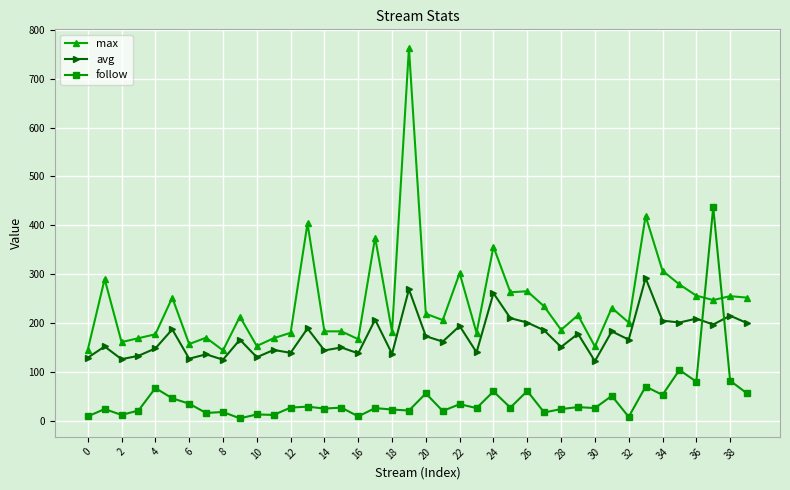

List the series in order of their peak value, highest first.

max, follow, avg